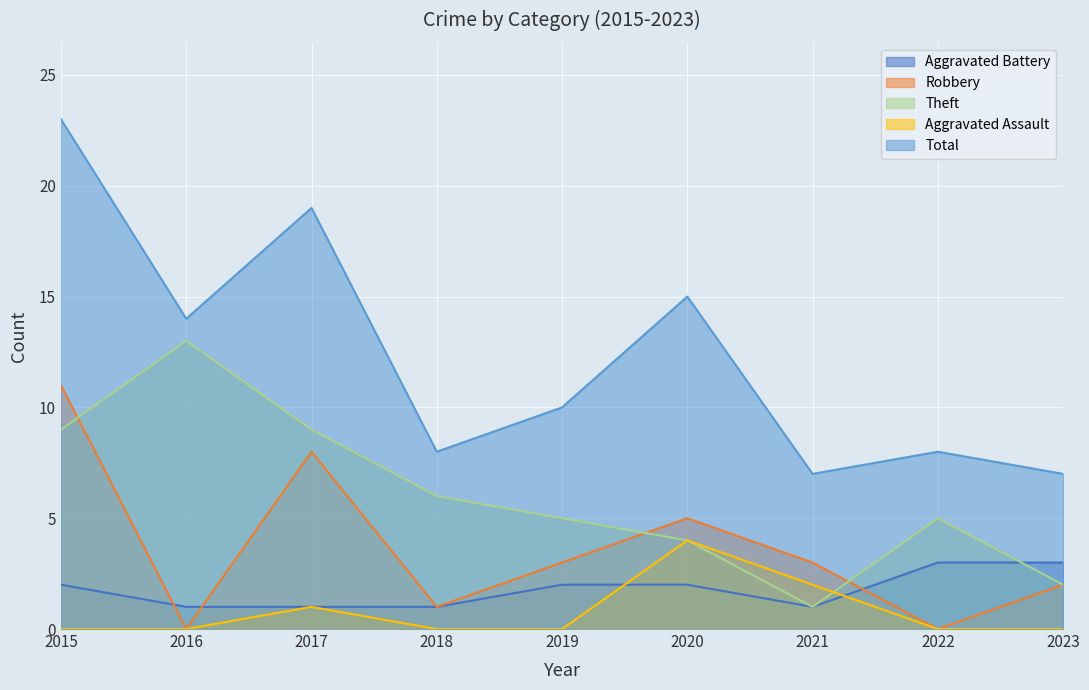

At which category is the sum across all series the highest?

2015